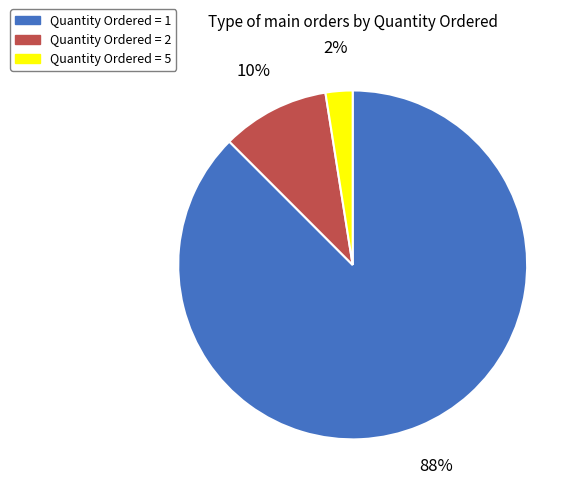

The Quantity Ordered = 2 slice represents 10% of the pie. True or false?

True